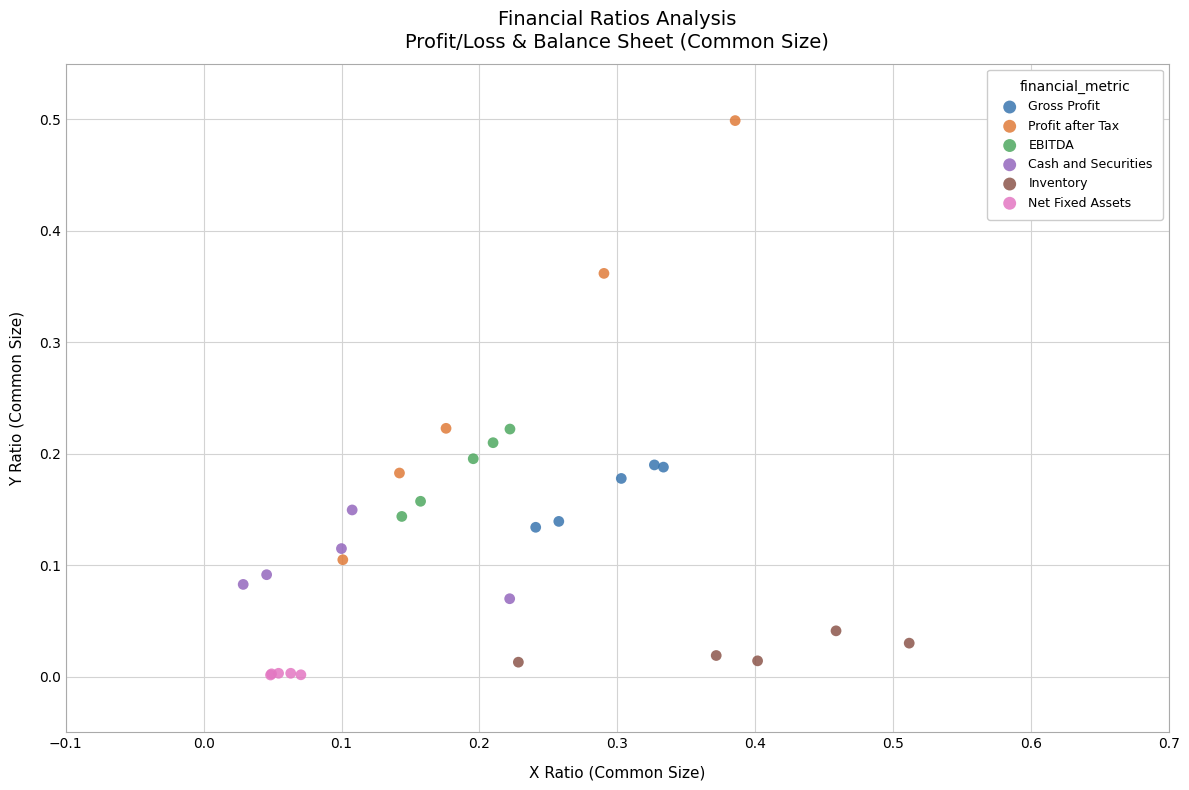

Which series reaches the minimum Y coordinate?

Net Fixed Assets